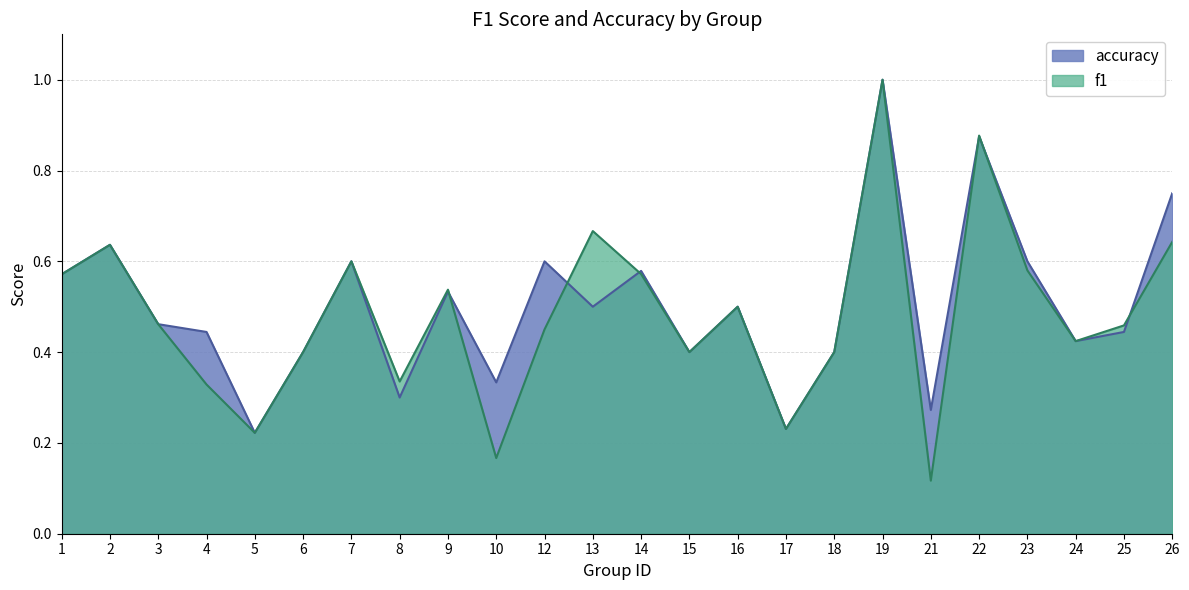

Rank the series by their average value, from lowest to highest.

f1, accuracy